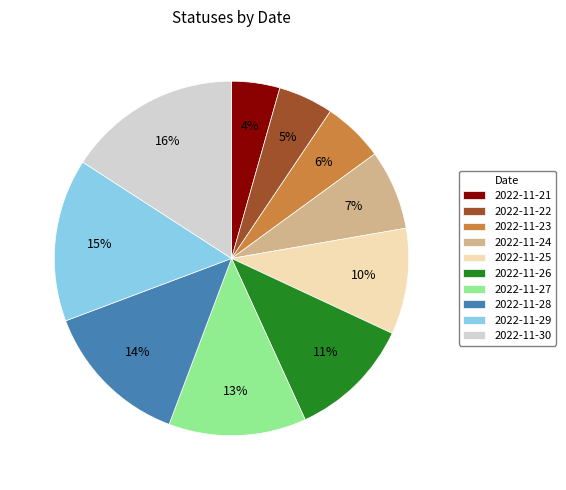

How many slices are in this pie chart?

10